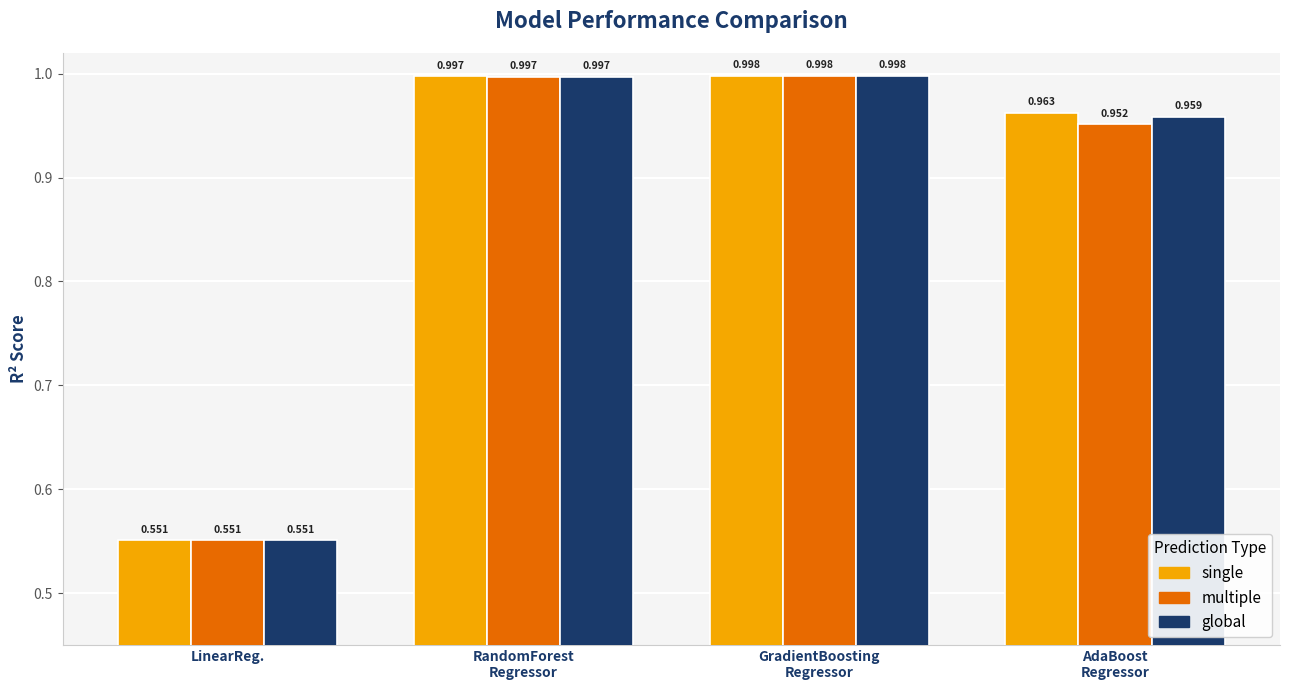

What are all the series names shown in the legend?

single, multiple, global